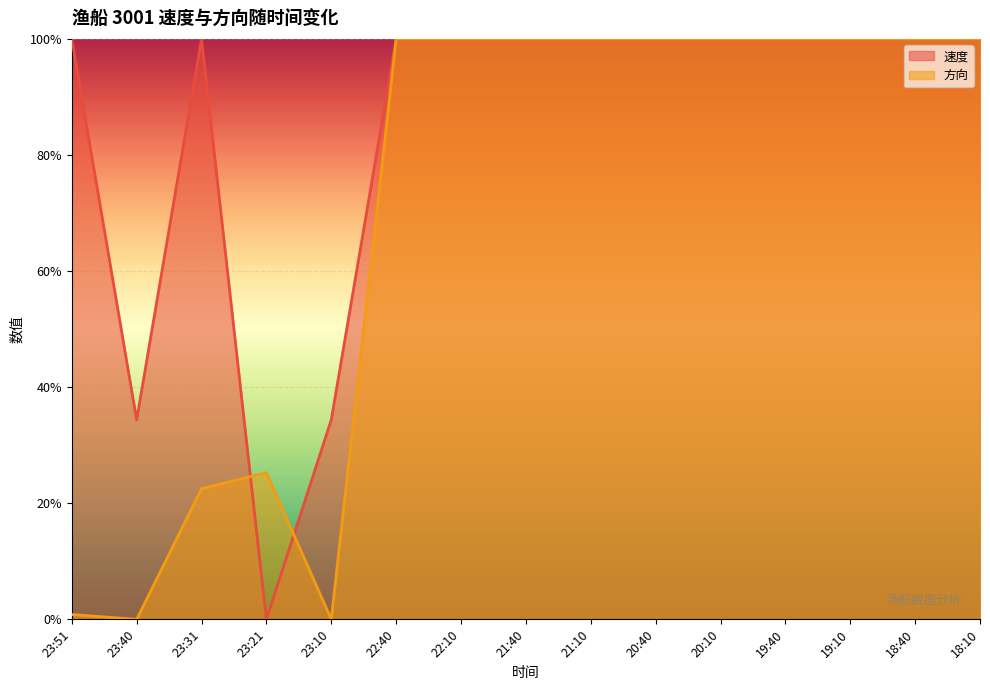

What is the sum of all 速度 values?

12.7